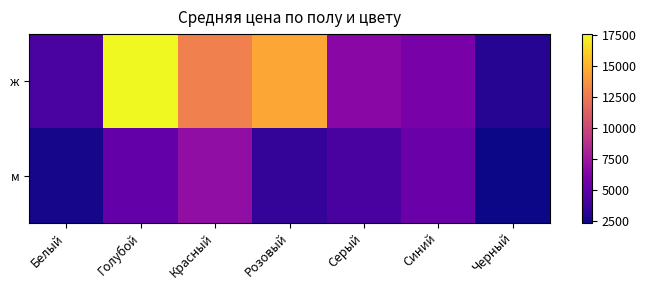

At how many categories does at least one series exceed 16067?

1